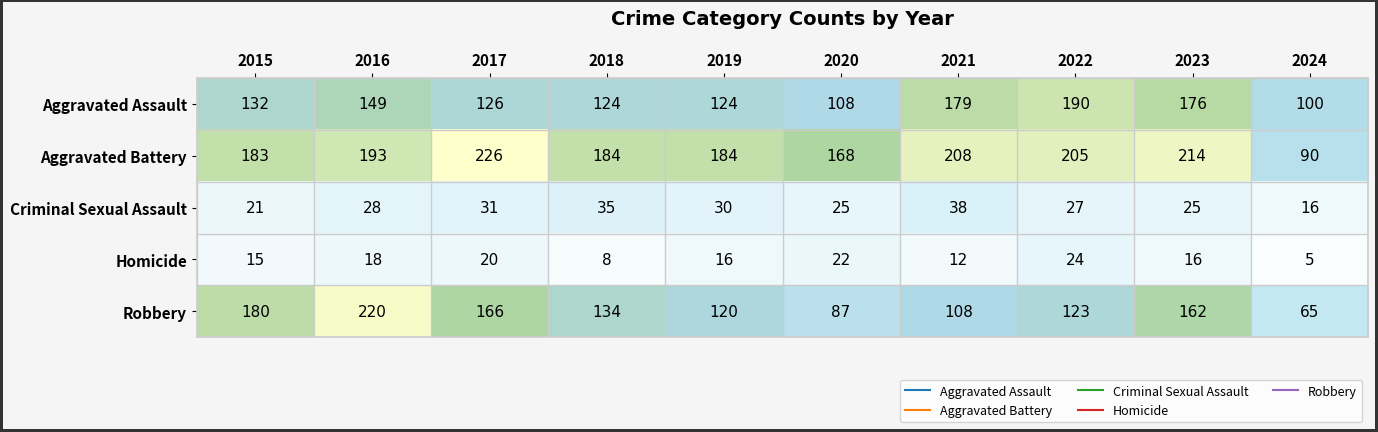

What is the sum of all Robbery values?

1365